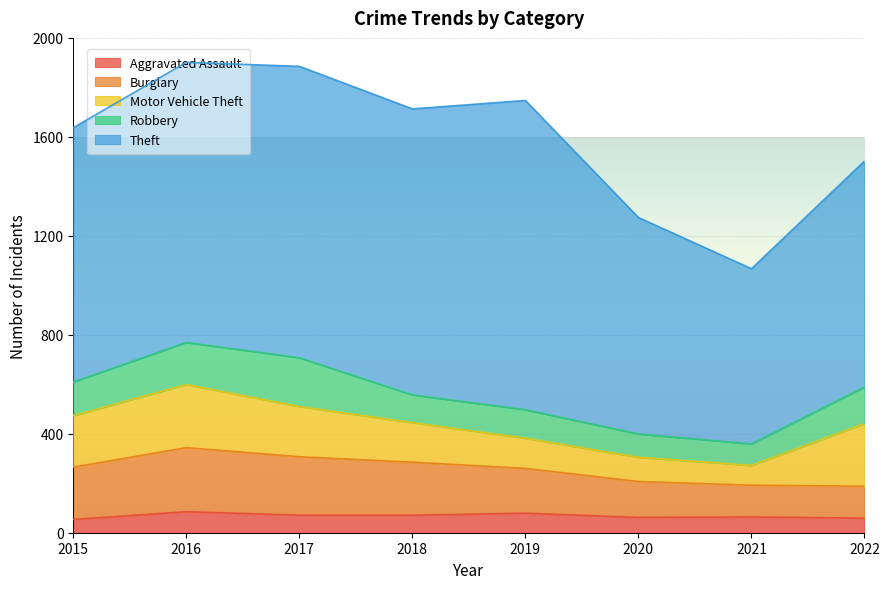

How many lines are shown in the chart?

5